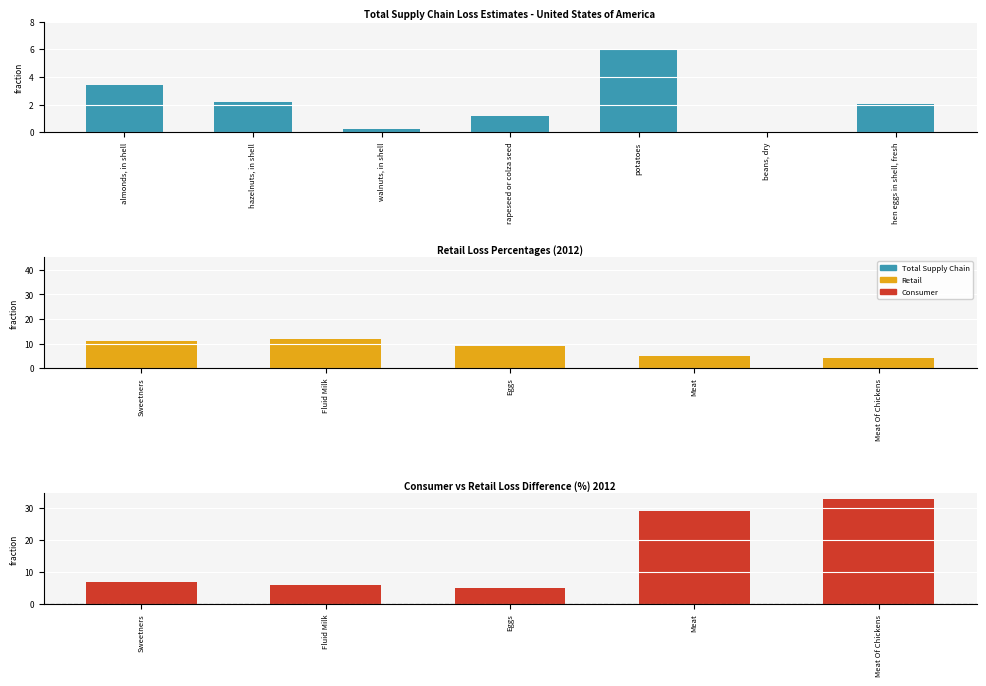

How many data points in Consumer are above 7?

2